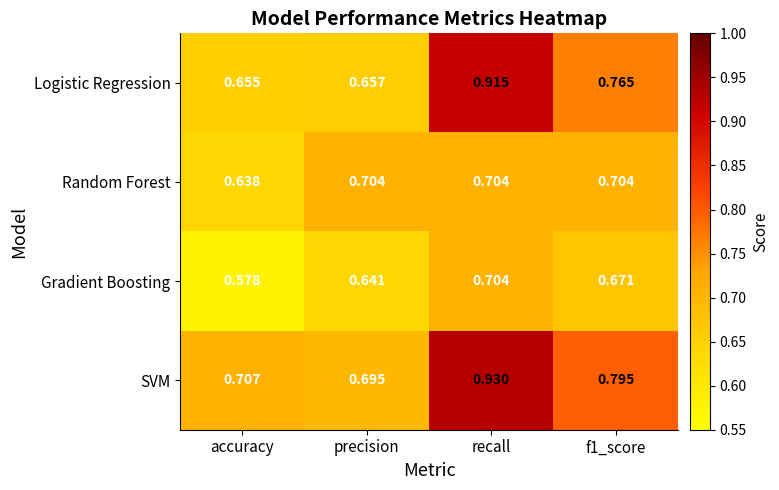

At which label does Gradient Boosting reach its minimum?

accuracy